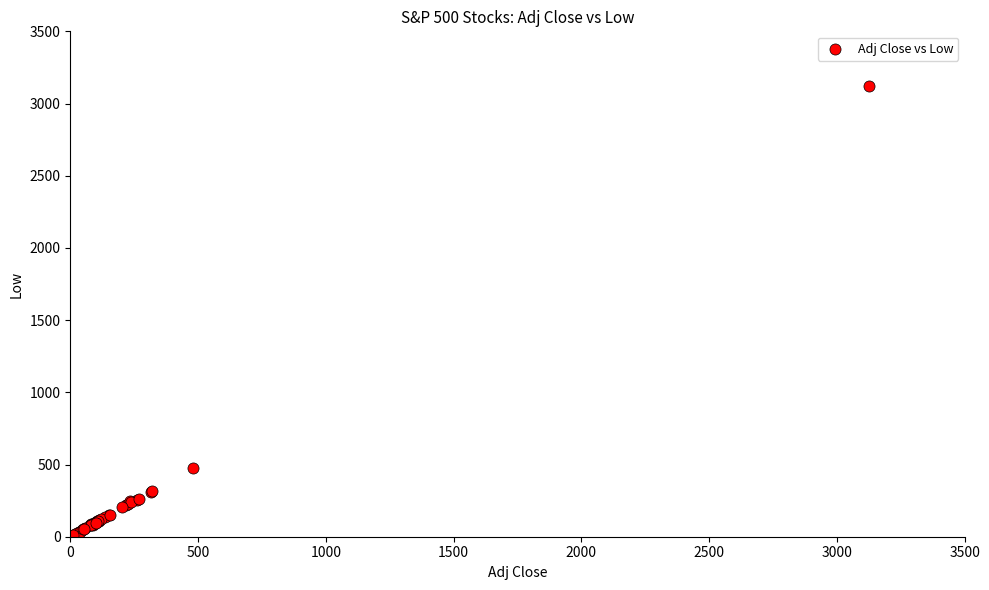

What Y value in the scatter plot is closest to 1566?

478.6